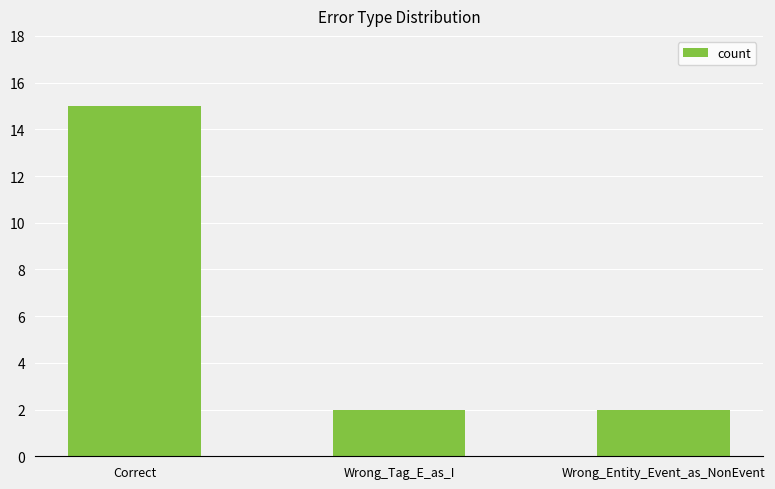

What value does the data have at Correct?

15